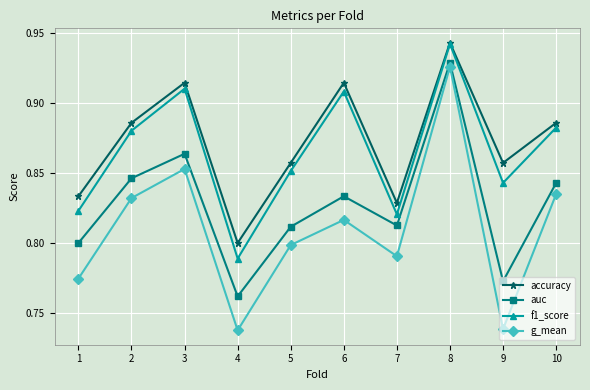

What are all the series names shown in the legend?

accuracy, auc, f1_score, g_mean